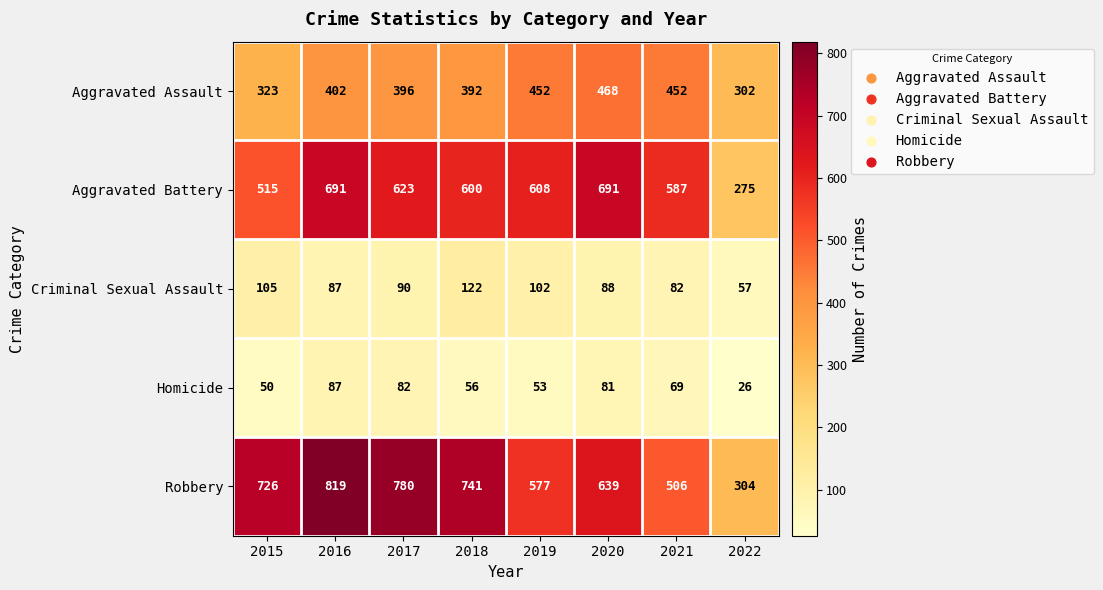

How many distinct data groups are displayed?

5